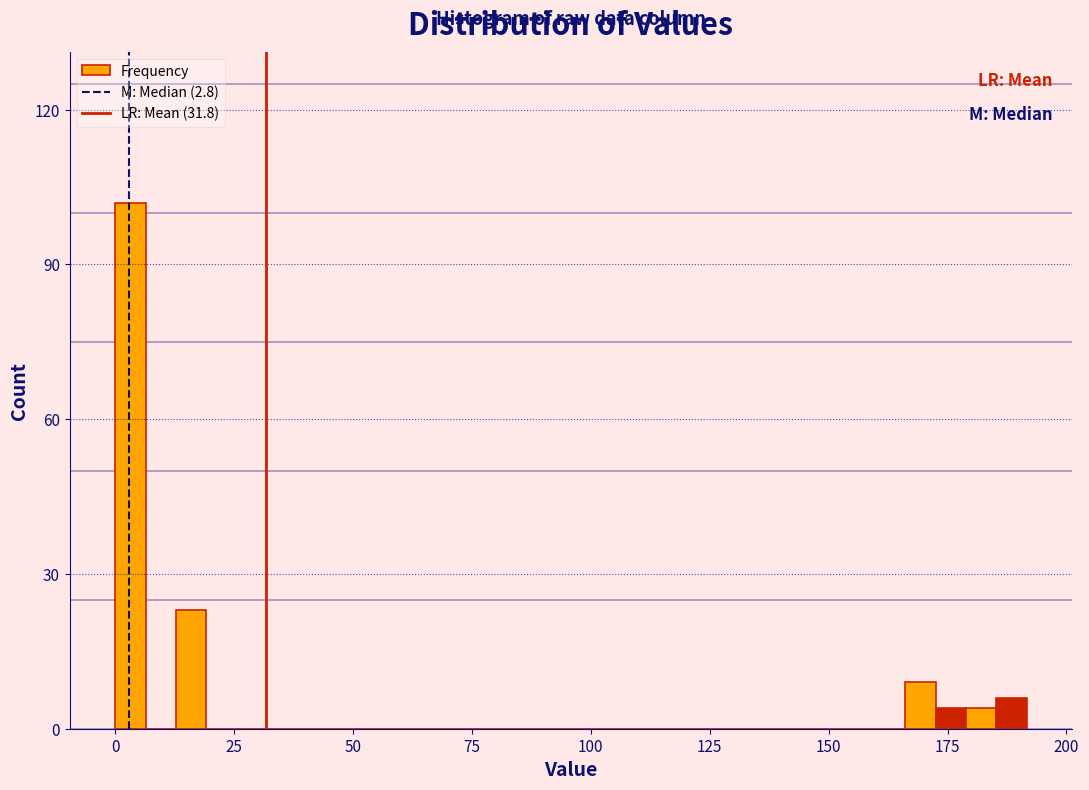

Around what value on the x-axis is the tallest bar? Give the approximate position of its centre, as read against the axis.

5